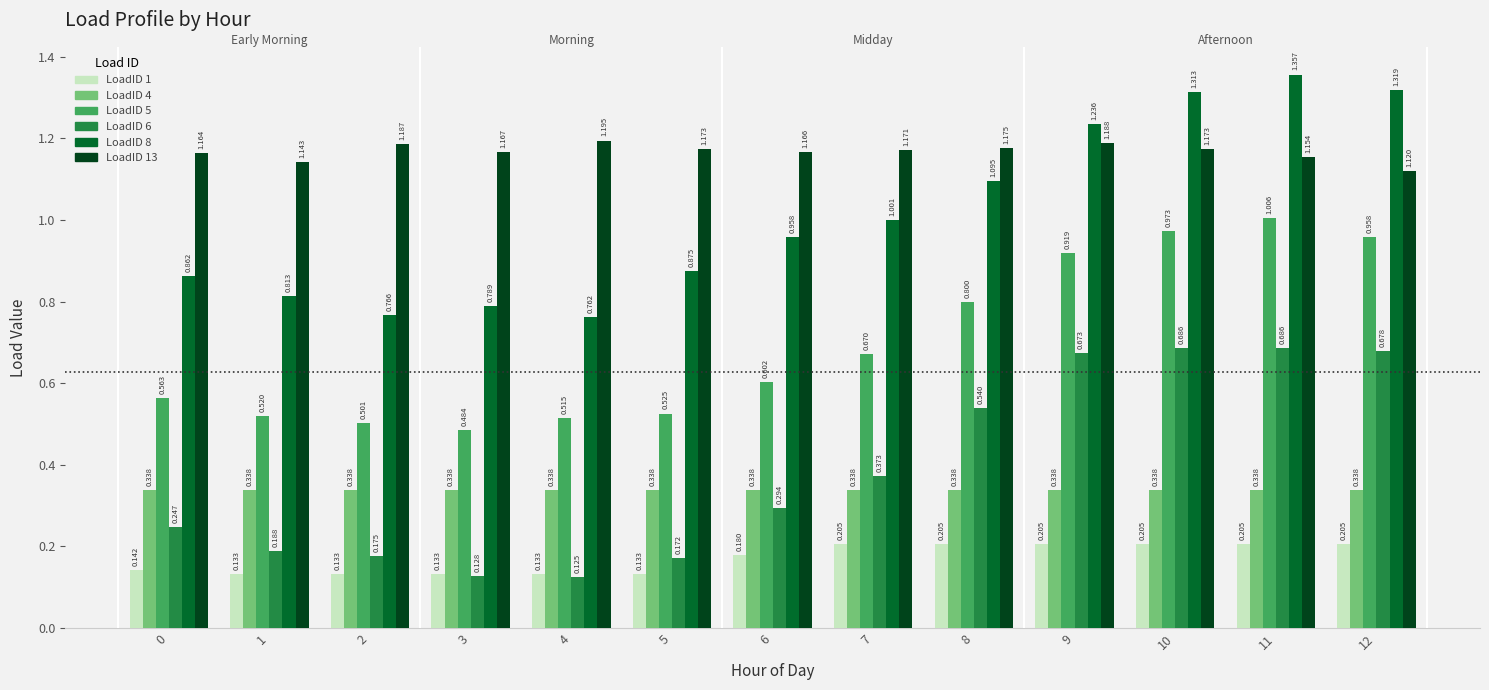

Is the value of LoadID 8 at 9 greater than the value of LoadID 13 at 3?

Yes